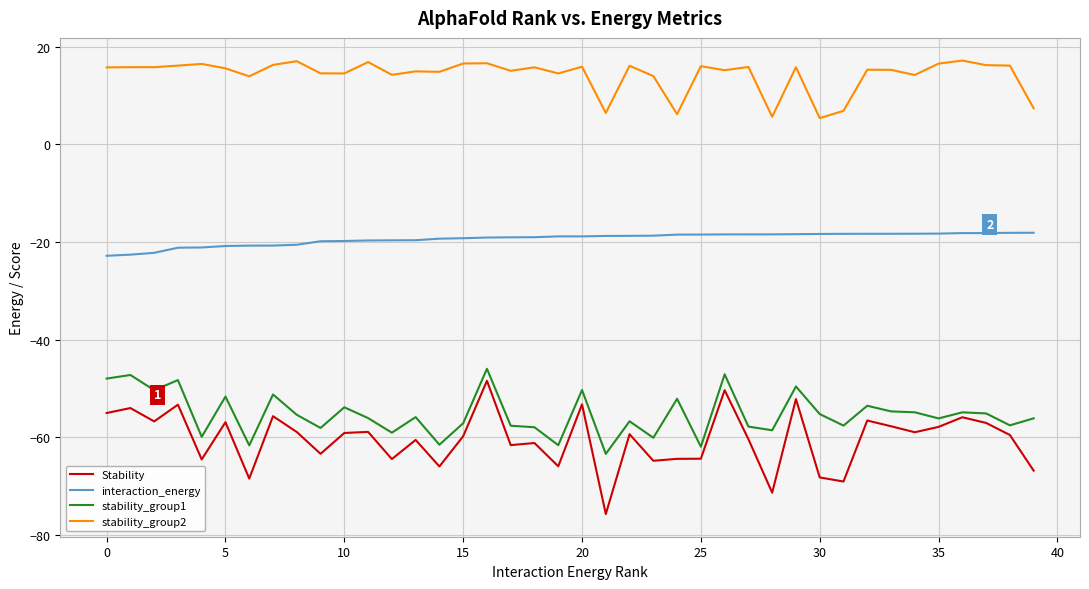

True or false: Stability and stability_group2 intersect in this chart.

False